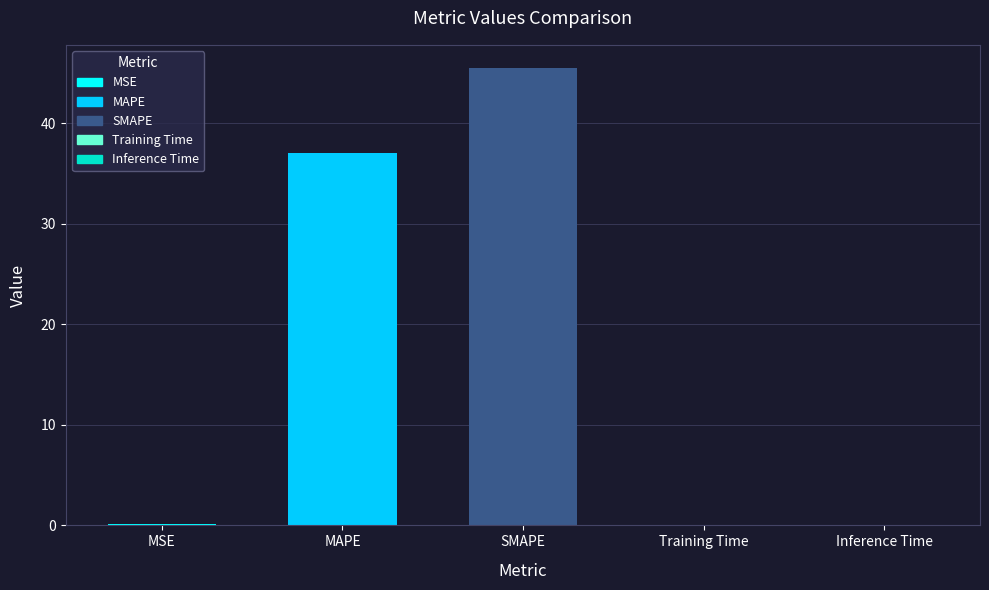

What is the label of the 3rd bar from the left?

SMAPE